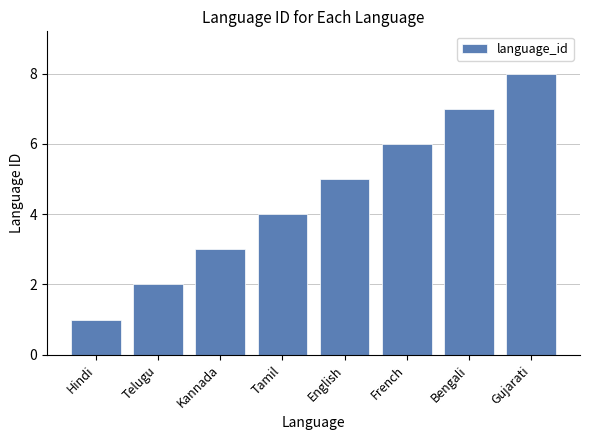

Which has a higher value, Tamil or French?

French